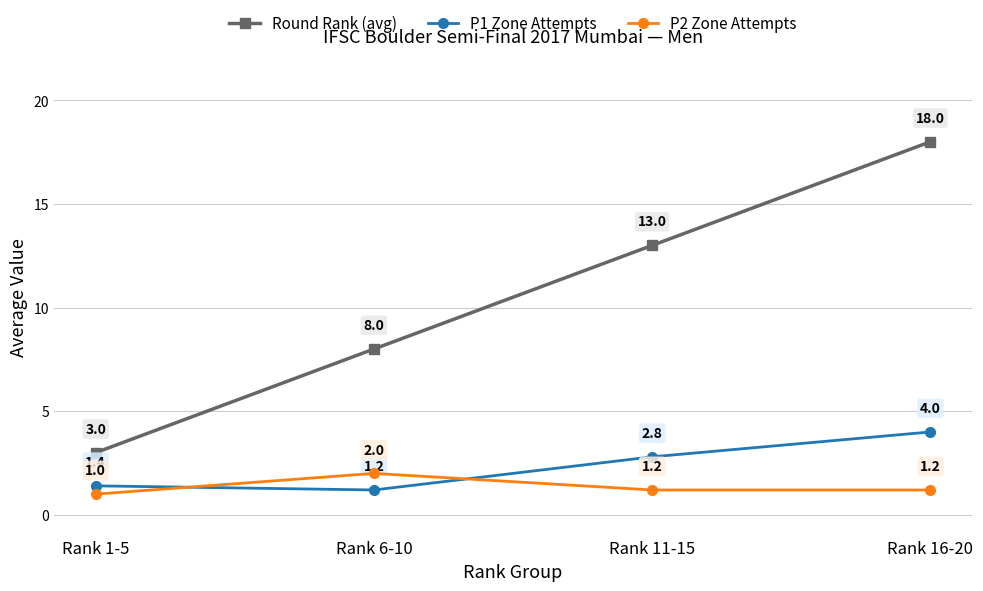

What is the value of the Round Rank (avg) point at the 3rd from the left?

13.0